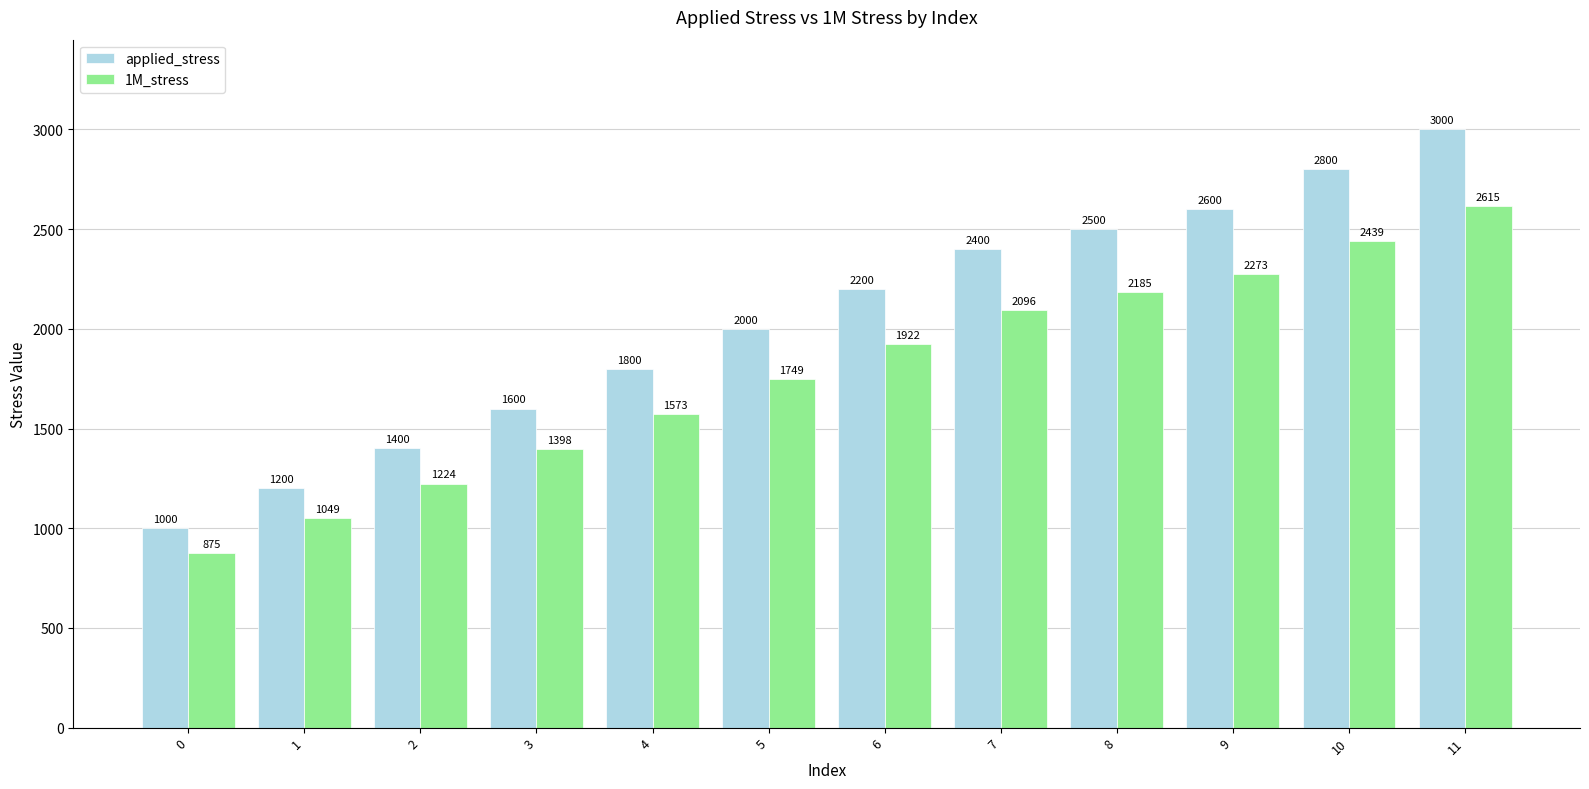

How many bars are there in total?

24